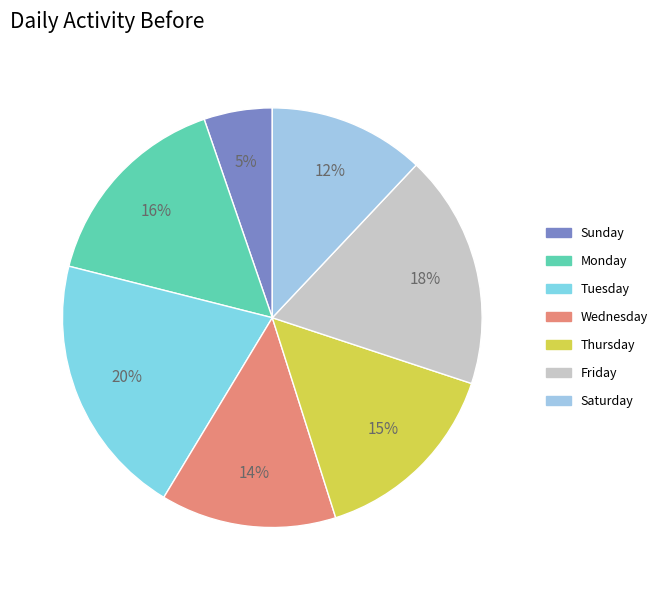

Does Monday account for over 50% of the chart?

No